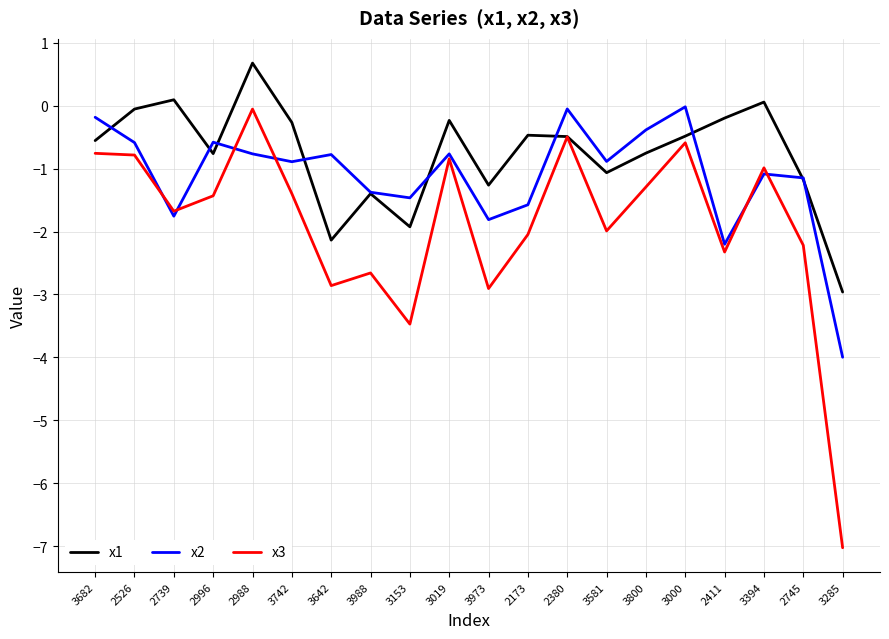

True or false: x3 and x2 intersect in this chart.

True